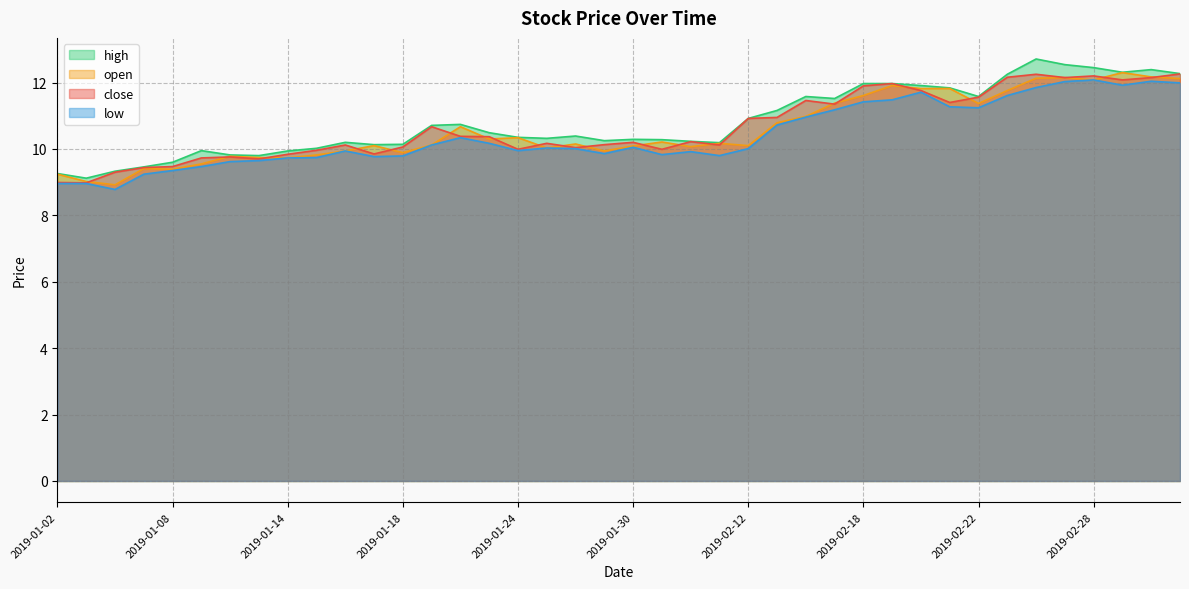

Rank the series by their maximum value, from highest to lowest.

high, open, close, low